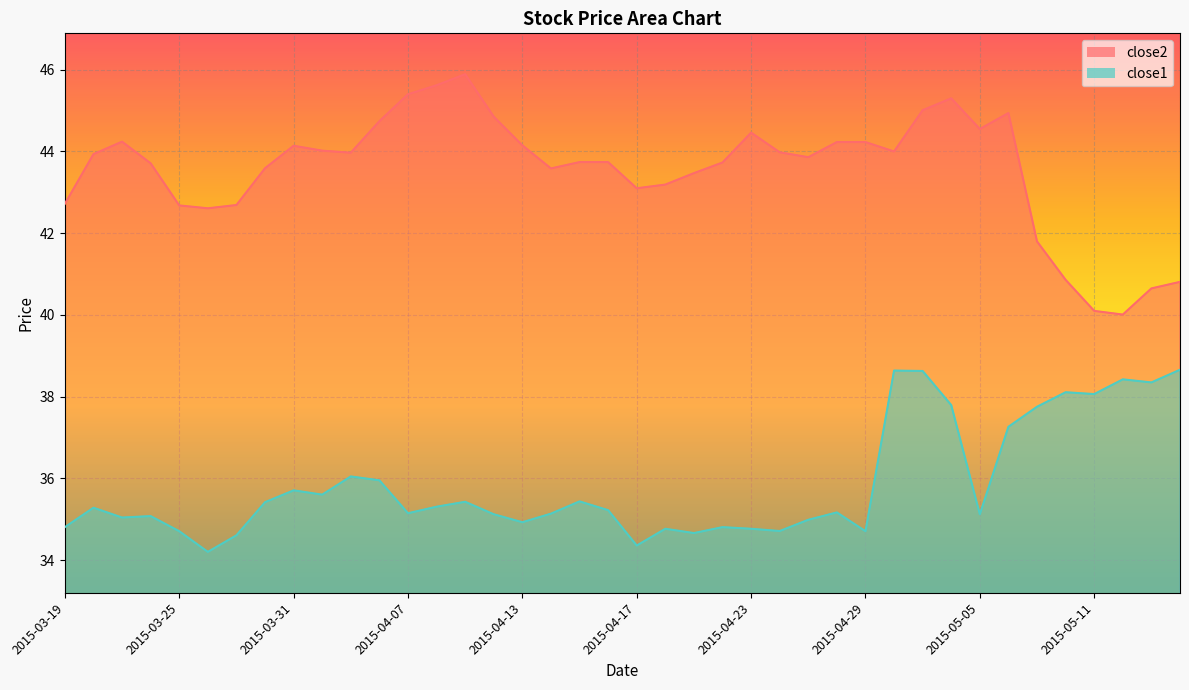

Does the chart display data point markers on the line(s)?

No